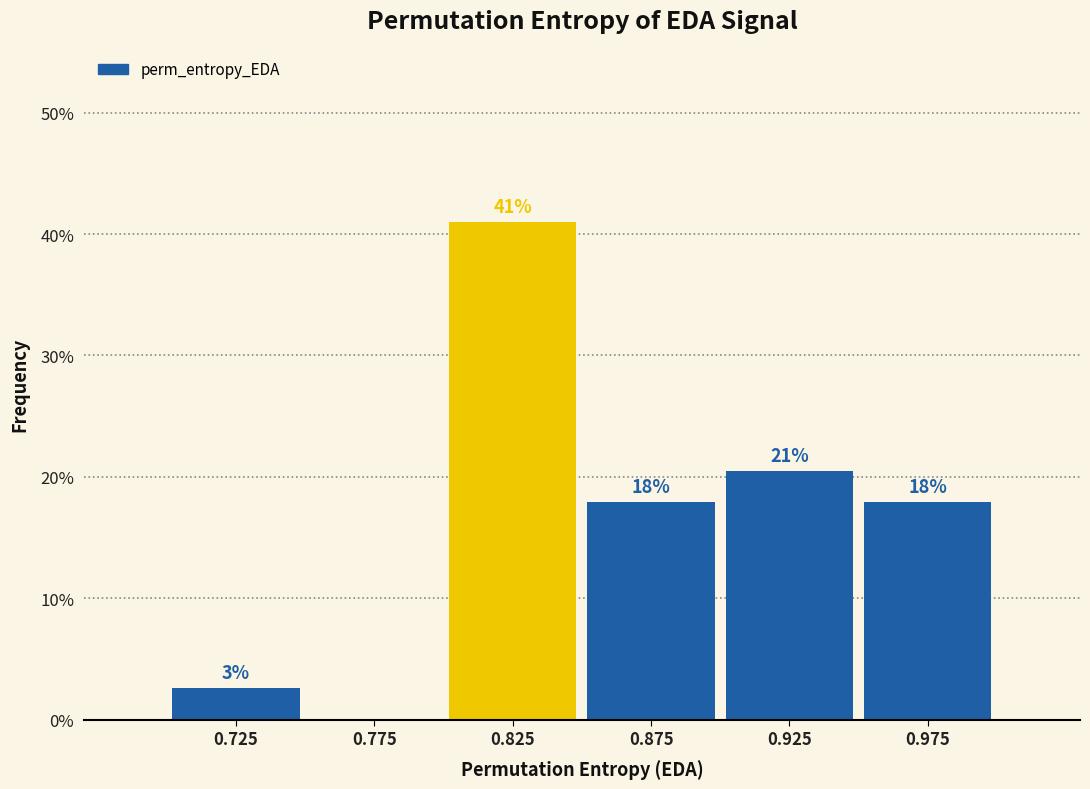

Over which range of the x-axis is the bar tallest?

0.80 to 0.85